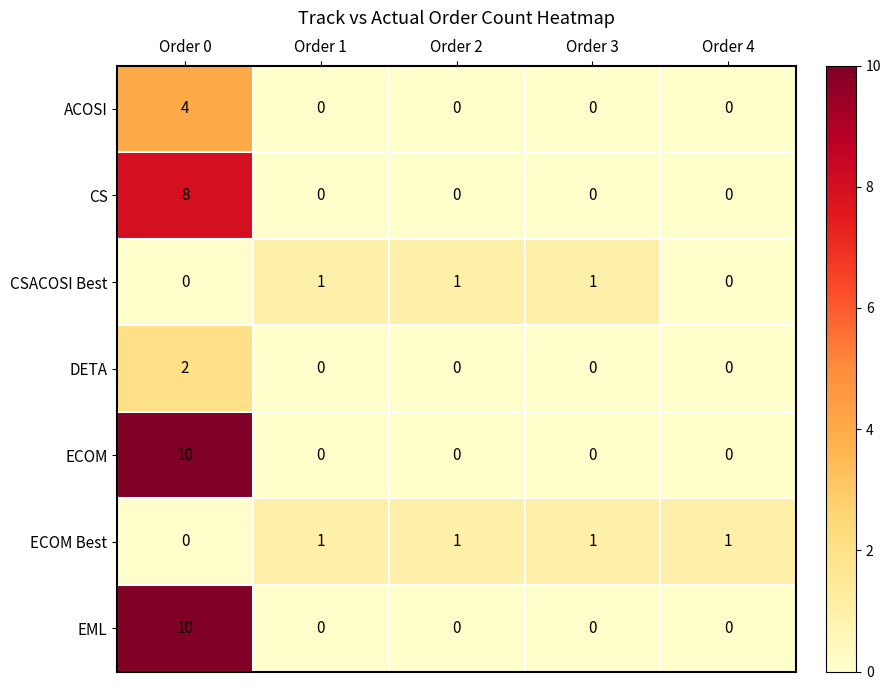

Is the value of ACOSI at Order 2 greater than the value of ECOM Best at Order 3?

No